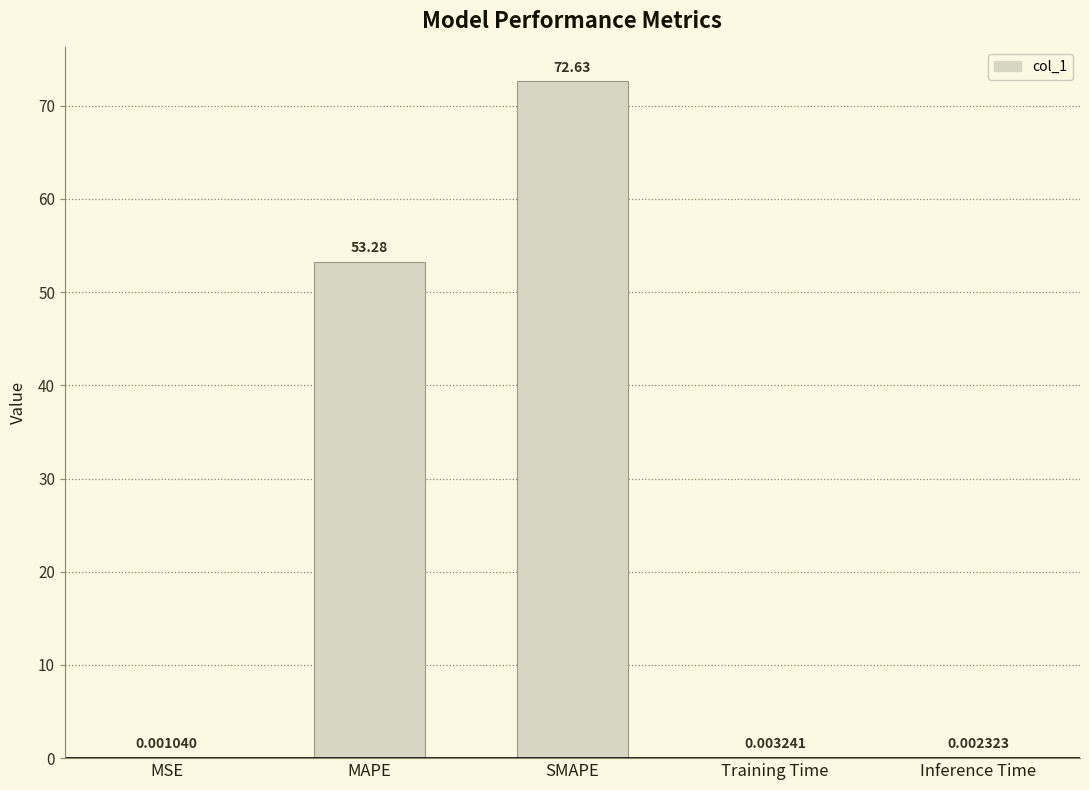

Between SMAPE and MAPE, which is larger?

SMAPE